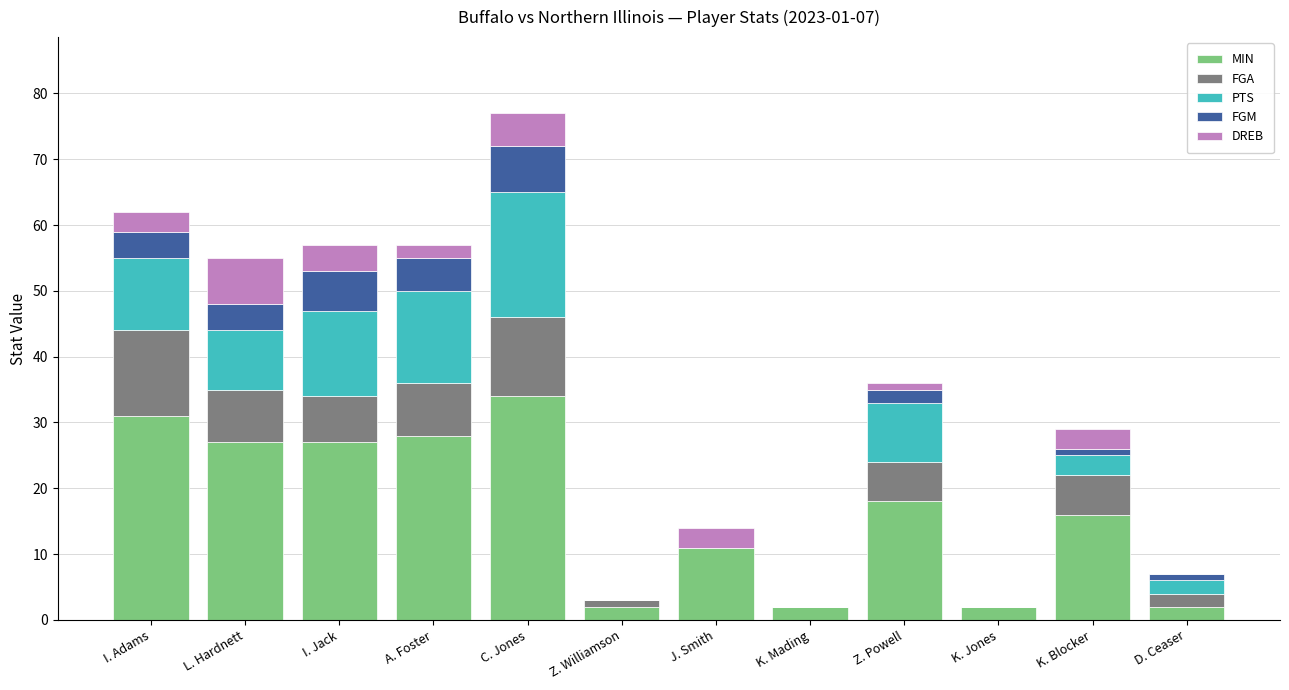

The MIN series shows 21 at K. Blocker. True or false?

False